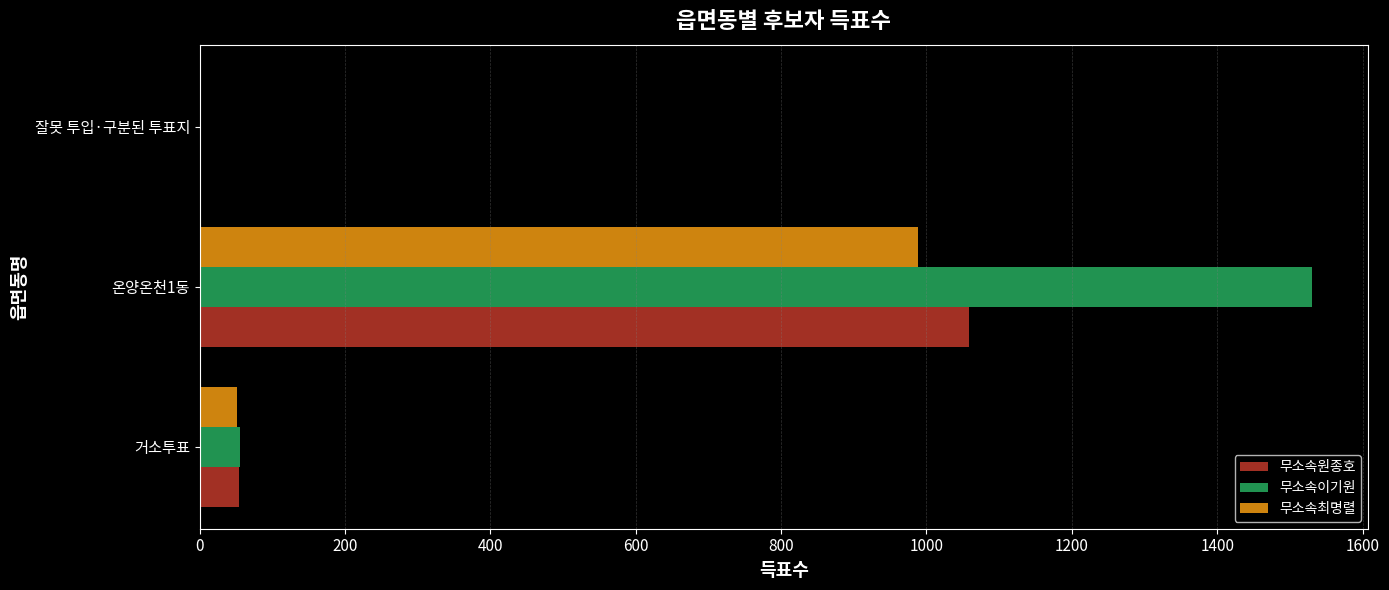

How many categories are shown in the chart?

3